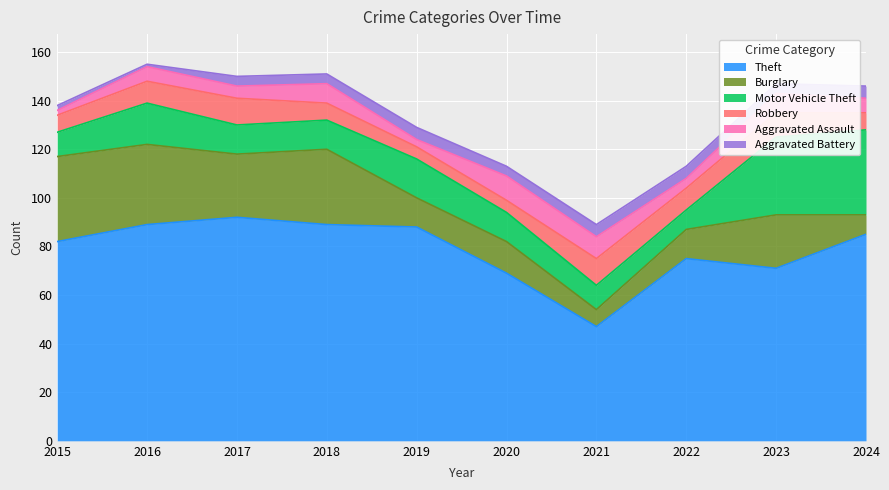

Between 2019 and 2022, which series saw the biggest shift?

Theft